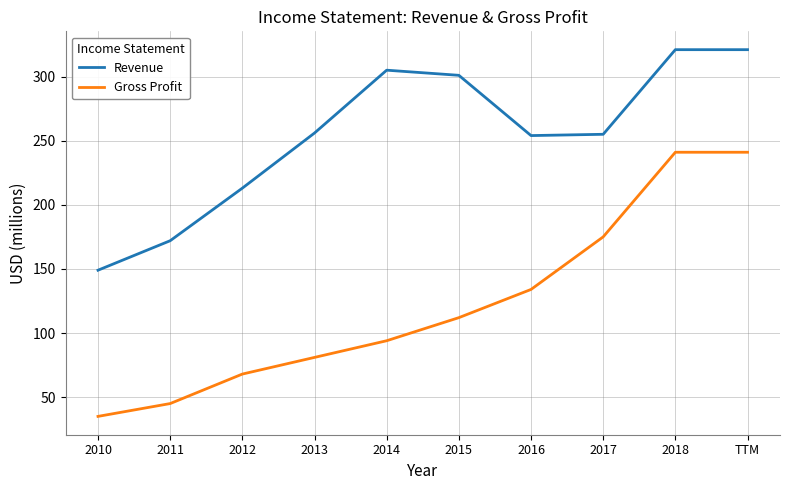

At how many categories does at least one series exceed 67?

10